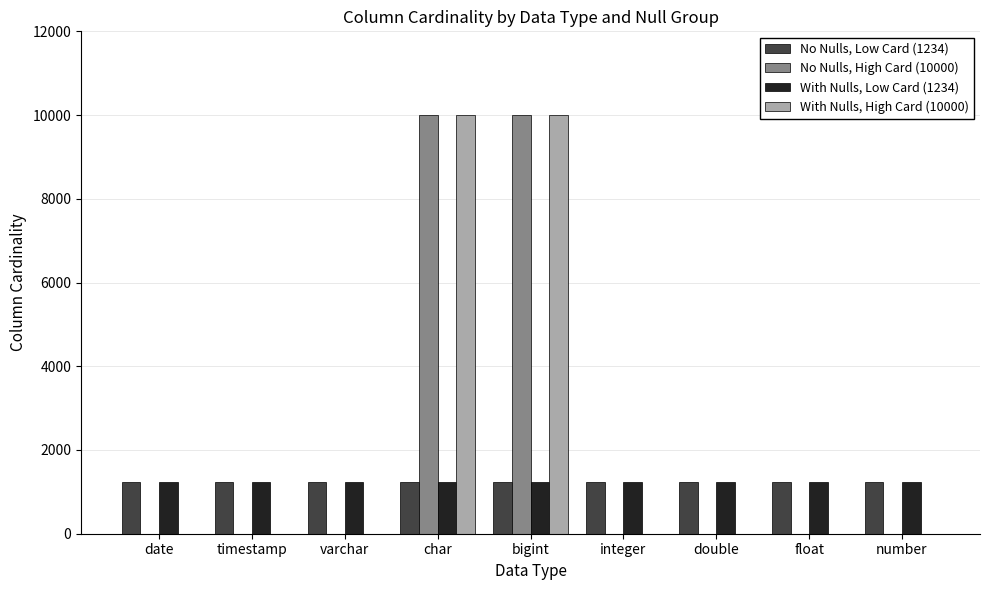

Is the value of No Nulls, High Card (10000) at integer greater than the value of With Nulls, High Card (10000) at char?

No